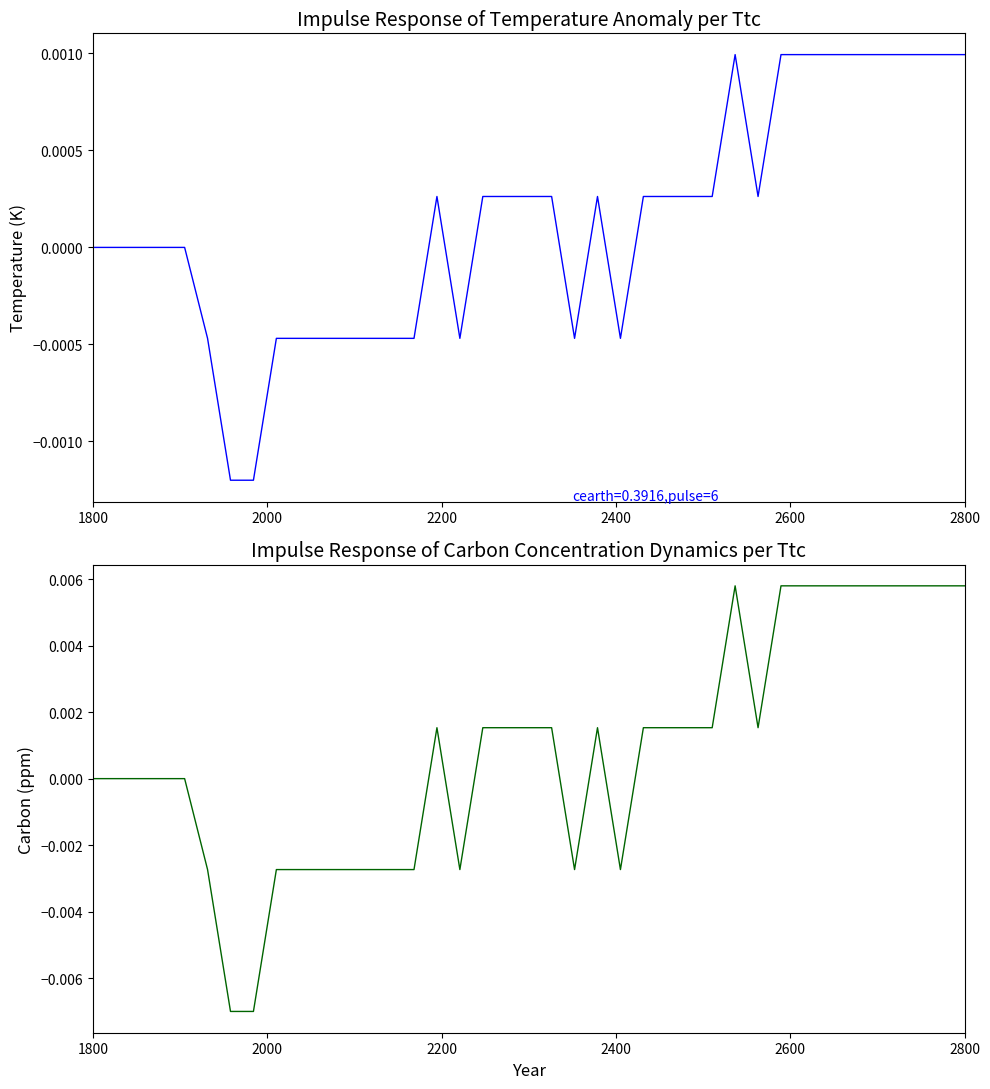

At how many categories does at least one series exceed 0?

21